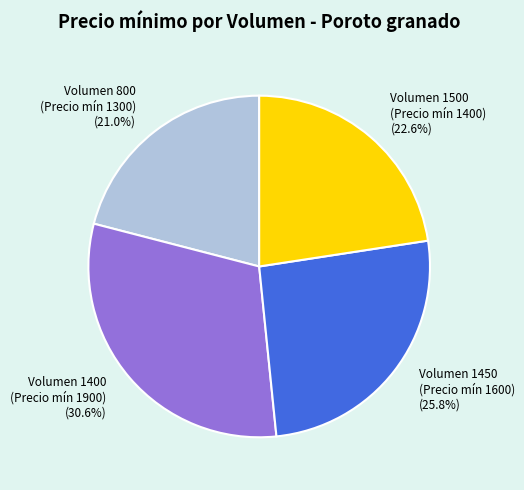

Count the number of slices in the pie.

4